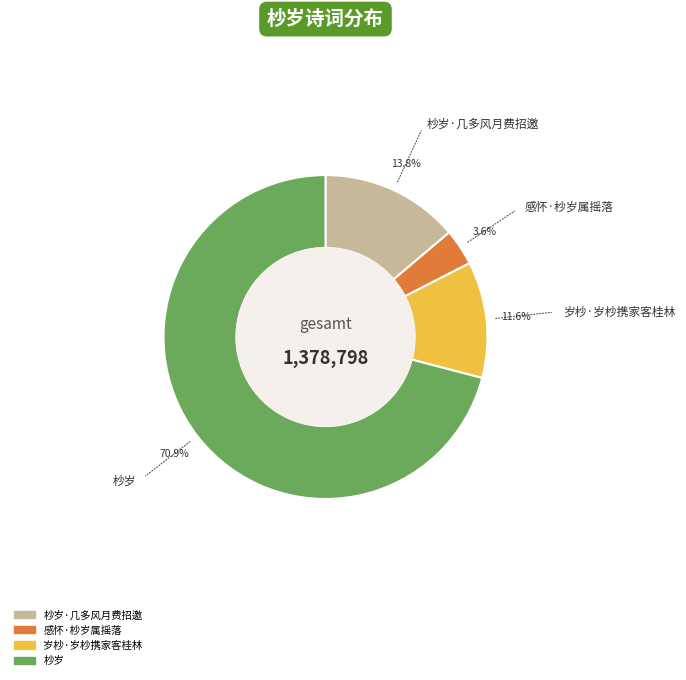

How many slices are in this pie chart?

4